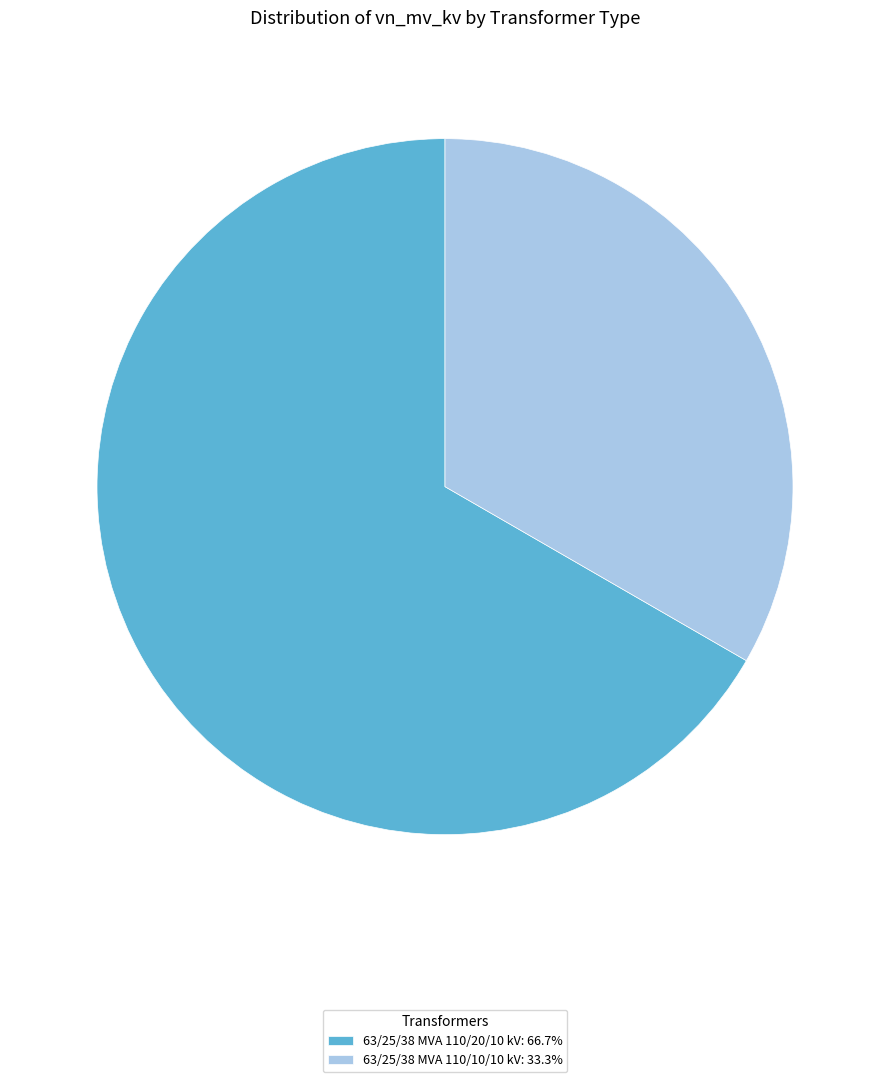

How many segments does this pie chart have?

2